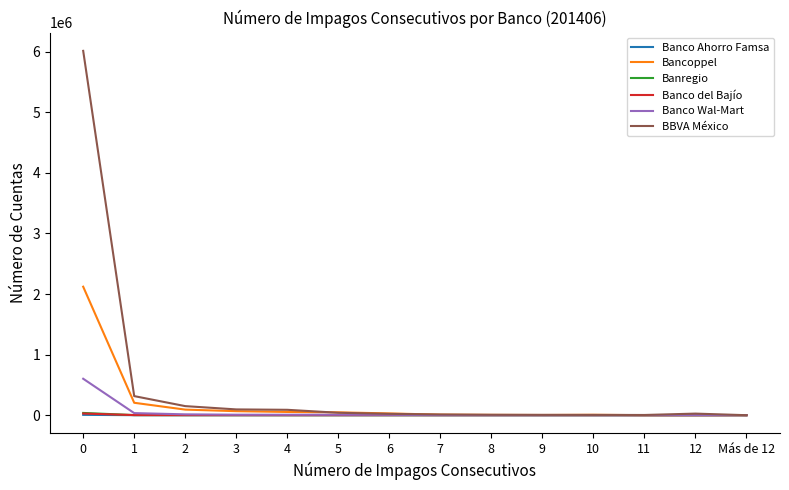

Which series has the largest range (max minus min)?

BBVA México